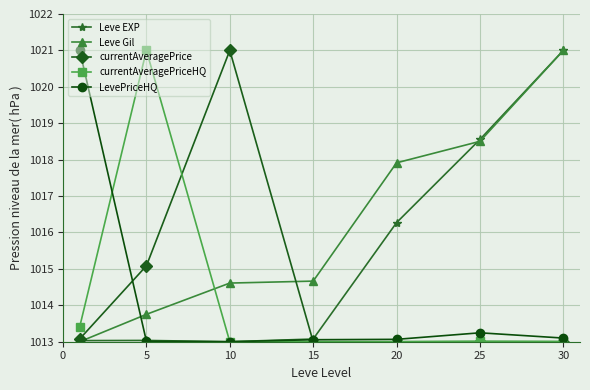

What is the minimum value shown in the chart?

1013.0